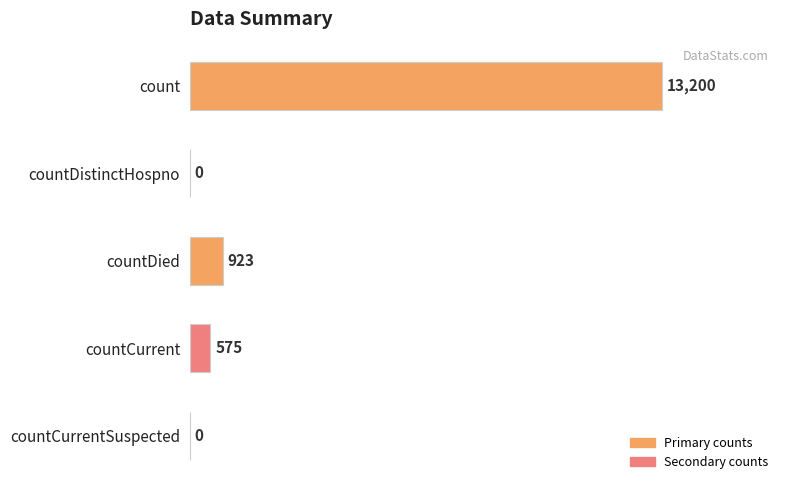

What is the change in value from countDistinctHospno to countDied?

+923